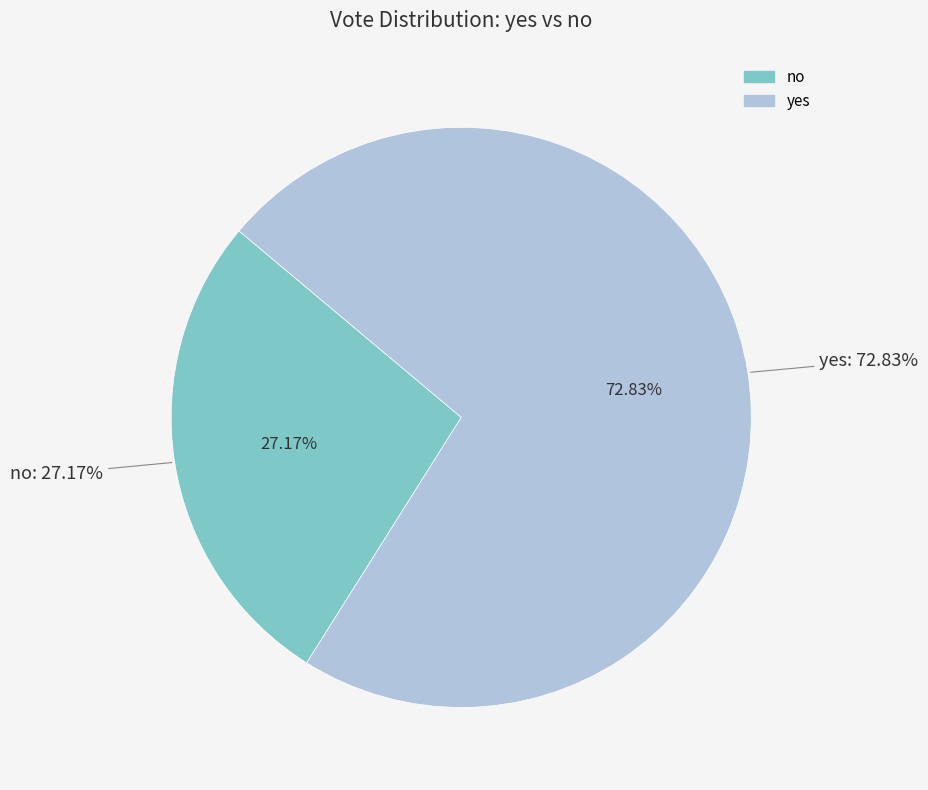

Count the number of slices in the pie.

2